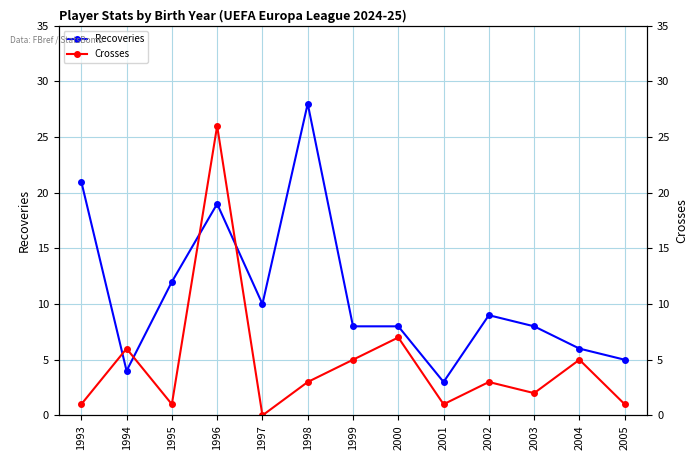

What is the value of the Recoveries point at the 1st from the left?

21